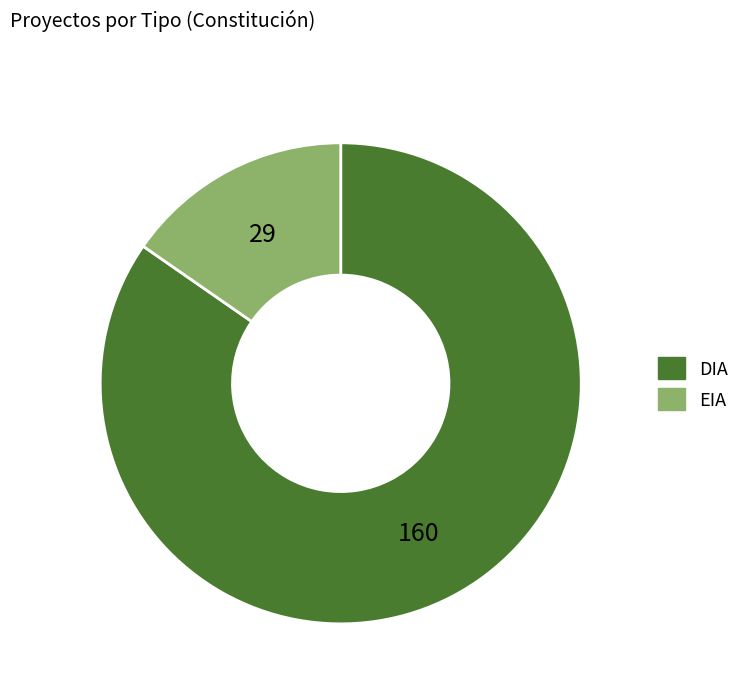

What is the smallest slice in the pie chart?

EIA